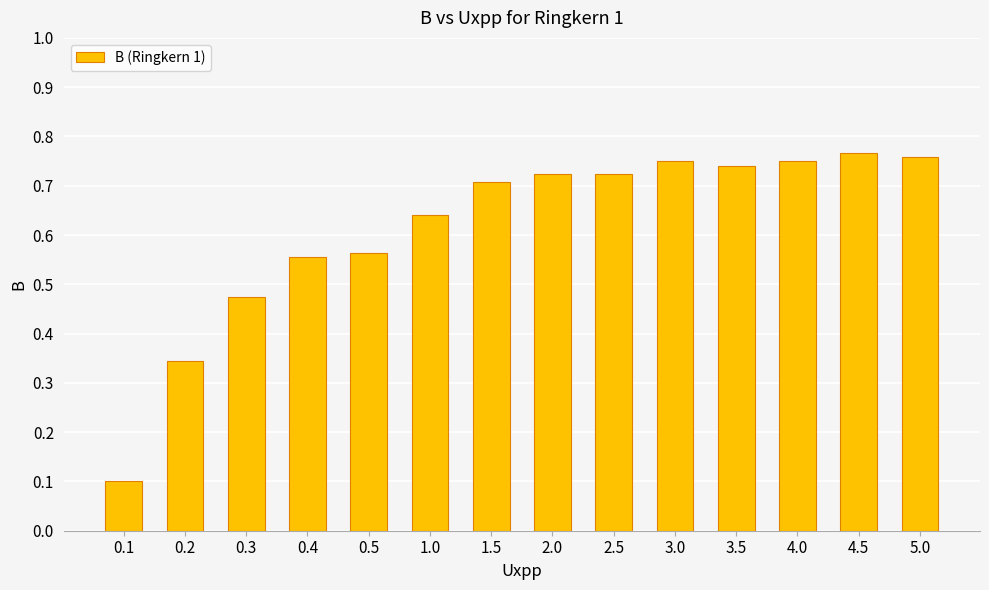

How many bars are there in total?

14